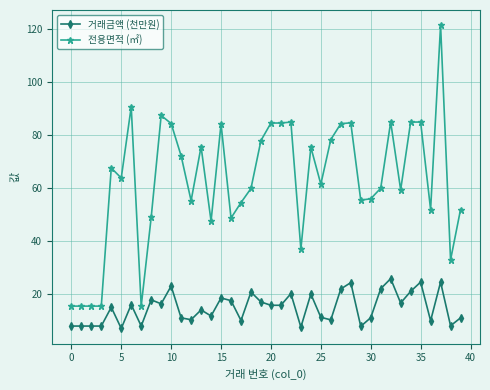

In 거래금액 (천만원), how many points are higher than both neighbors (excluding endpoints)?

13